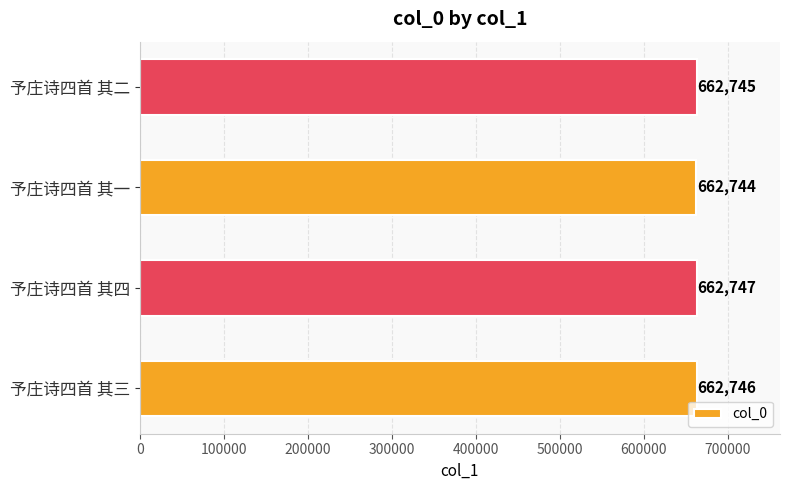

Where is the data nearest to the value 662745?

予庄诗四首 其二